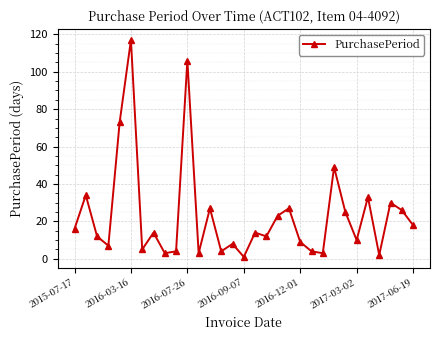

How many lines are shown in the chart?

1